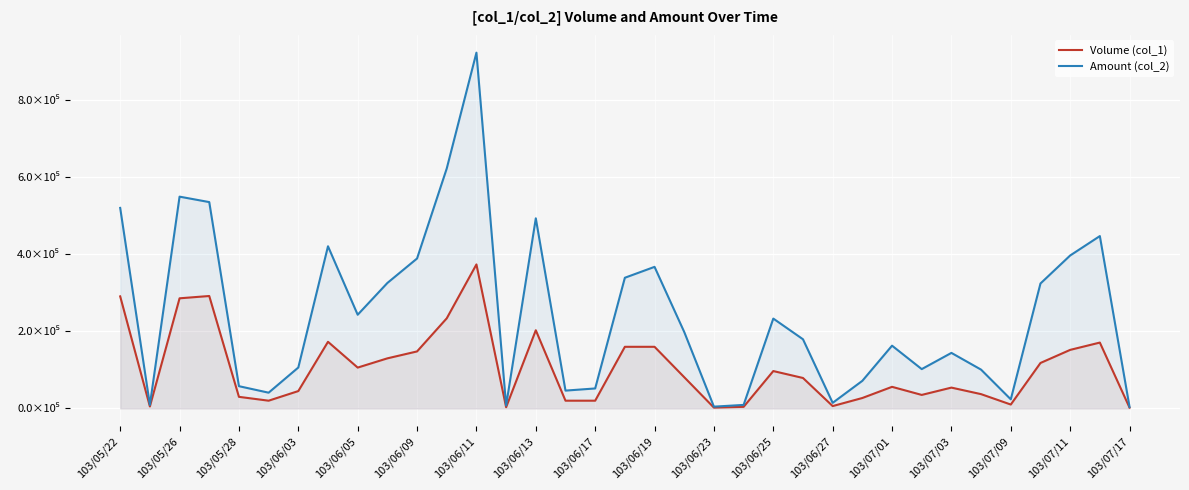

True or false: Amount (col_2) has more than 0 points higher than both neighbors.

True